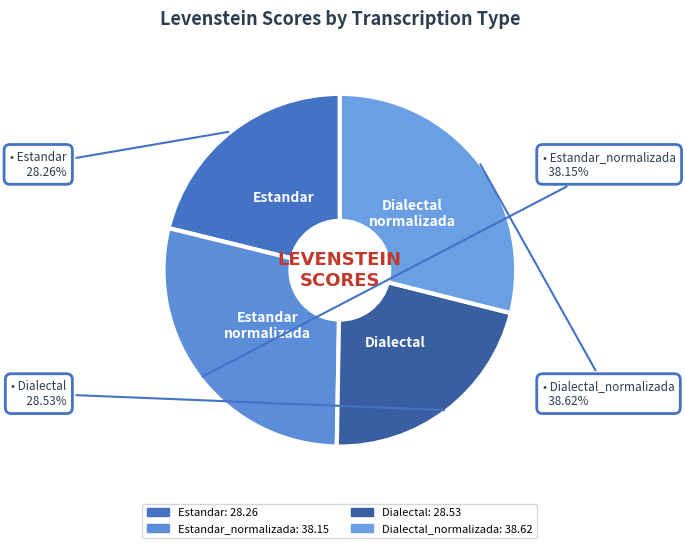

Do Dialectal_normalizada and Estandar together represent more than half of the pie?

Yes